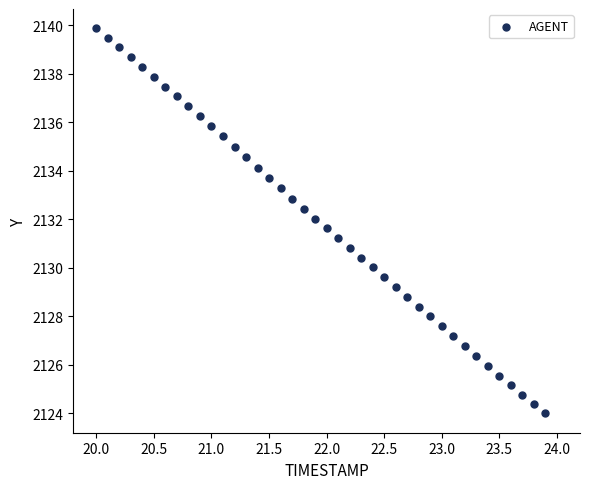

What is the range of Y values (max minus min)?

15.9